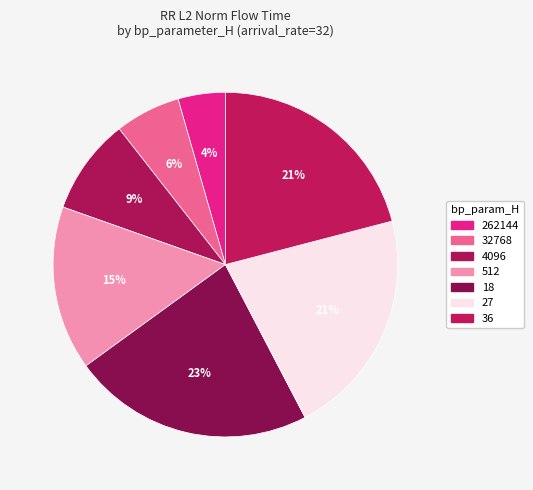

How many slices are in this pie chart?

7